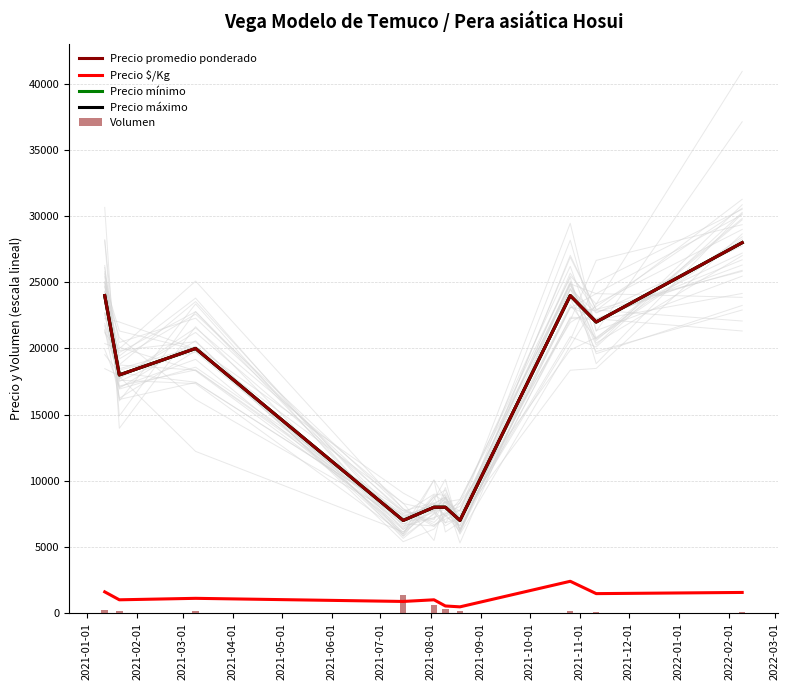

What is the average value of the Precio máximo series?

16600.0